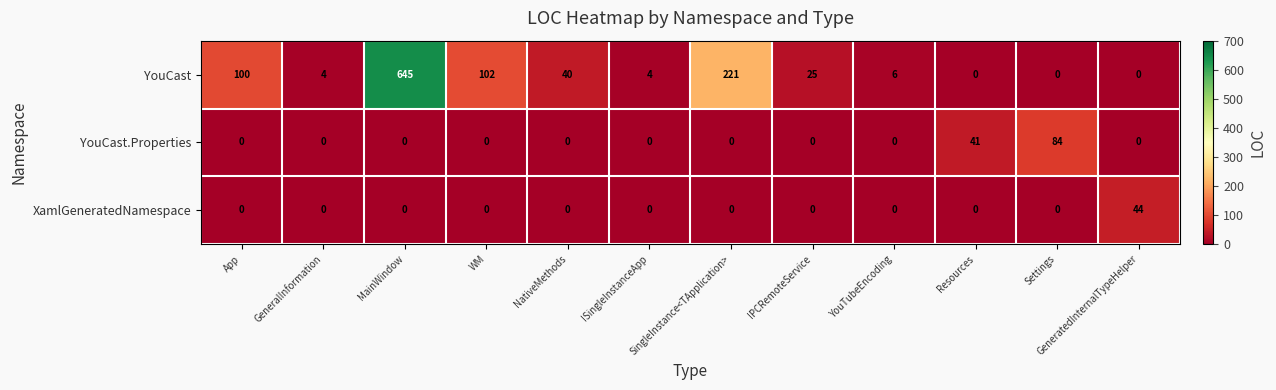

Which series changed the most between NativeMethods and GeneratedInternalTypeHelper?

XamlGeneratedNamespace